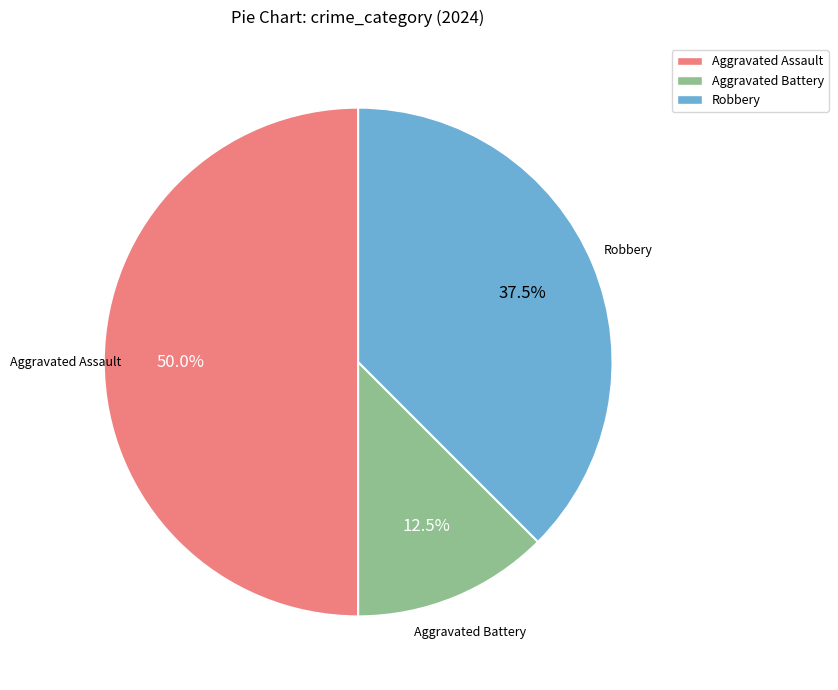

To the nearest percent, what percentage of the pie is Aggravated Assault?

50%